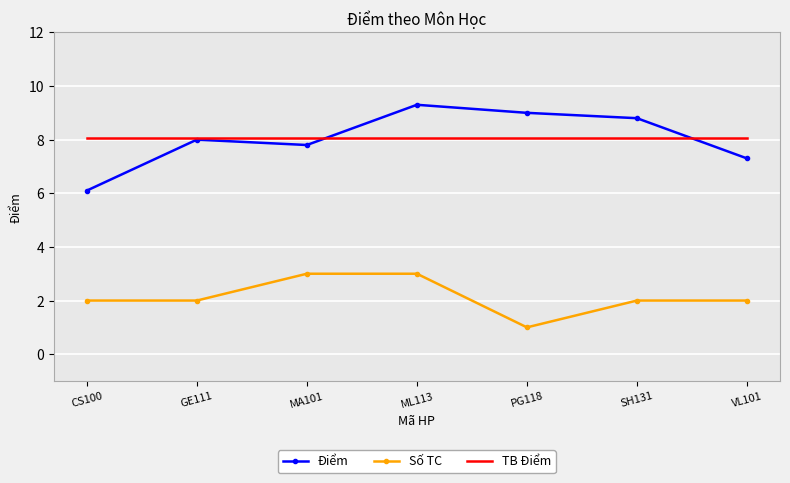

What is the sum of all TB Điểm values?

56.3